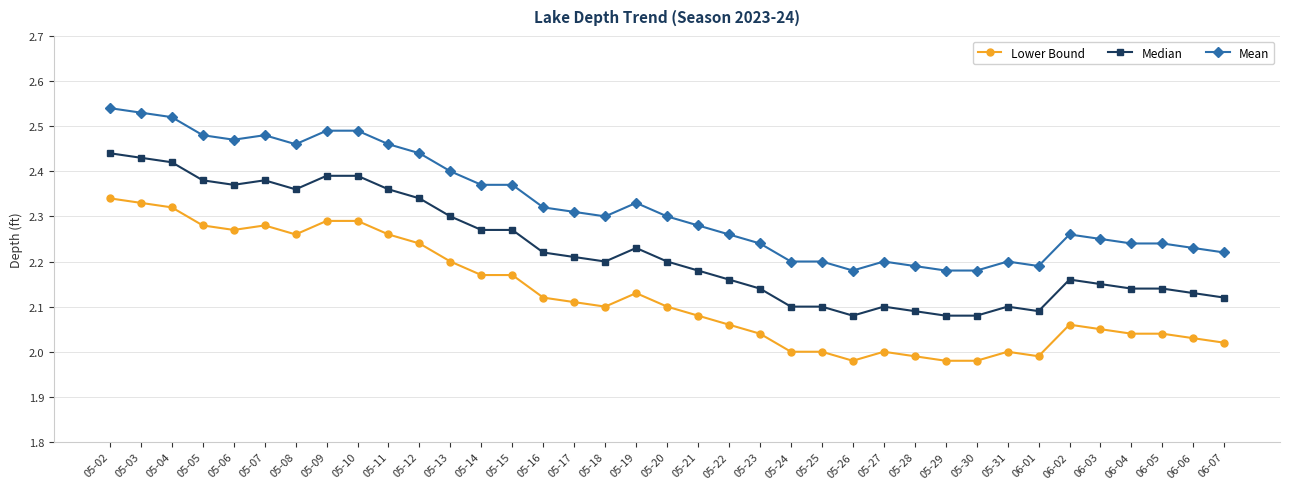

What position from the left is 05-03?

2